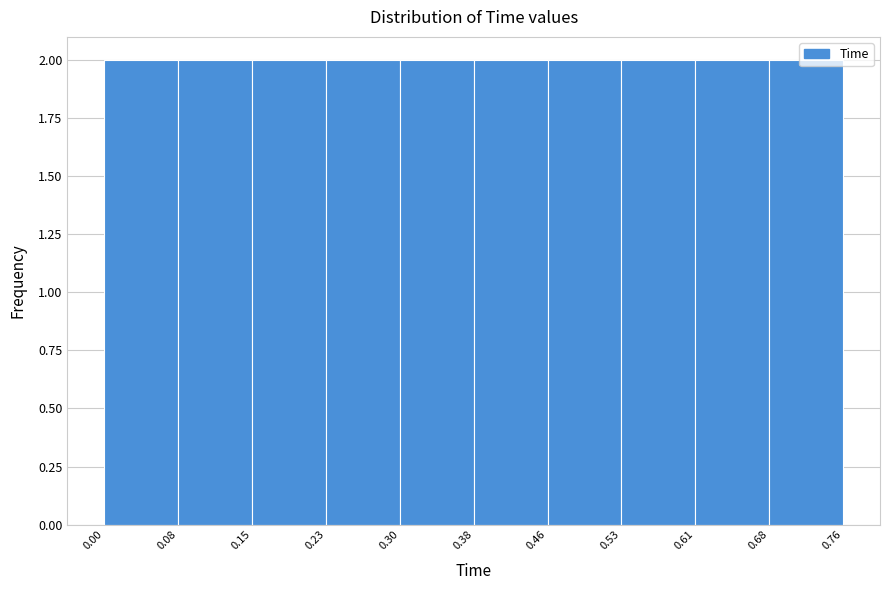

Reading left to right, list every bar in this chart as the range it spans on the x-axis followed by its height. The values are not printed on the chart, so give them approximately, as read against the axis.

0.00 to 0.08: 2
0.08 to 0.15: 2
0.15 to 0.23: 2
0.23 to 0.30: 2
0.30 to 0.38: 2
0.38 to 0.46: 2
0.46 to 0.53: 2
0.53 to 0.61: 2
0.61 to 0.68: 2
0.68 to 0.76: 2